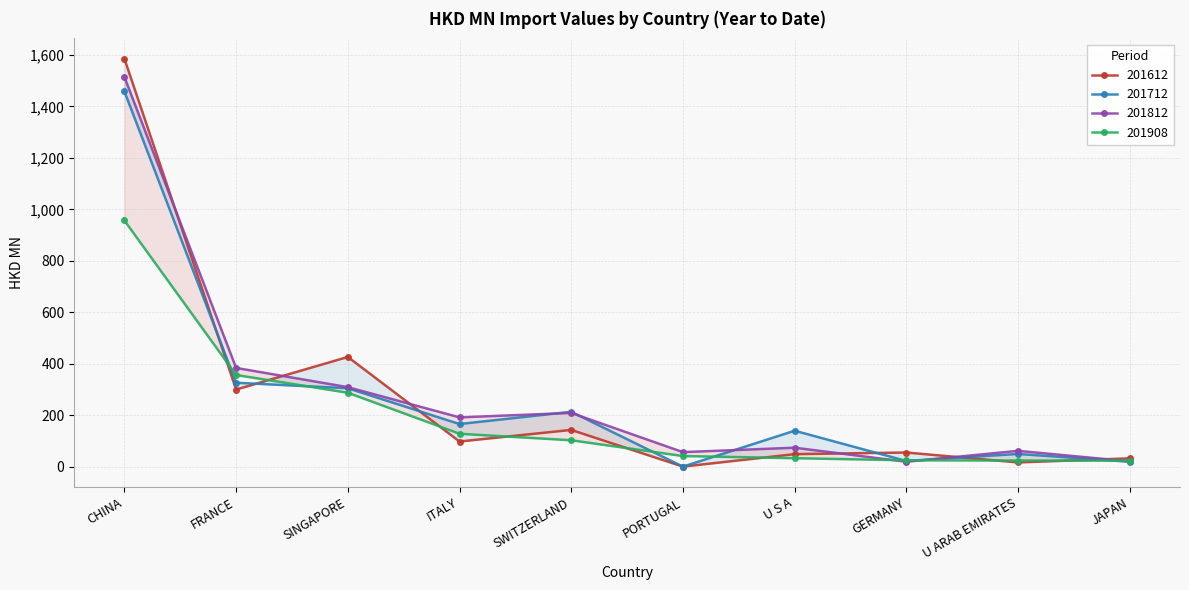

Reading left to right, what are all the values shown in this chart?

201612: 1584.7	299.7	426.4	97.9	142.9	0.4	48.8	55.1	16.6	32.4
201712: 1457.9	326.2	304.7	165.7	213.4	0.3	139.7	22.1	49.6	19.2
201812: 1513.9	383.7	309.0	191.7	209.0	56.6	73.8	19.3	61.6	20.7
201908: 956.5	356.3	287.4	128.0	102.7	41.4	33.0	24.9	23.9	23.6